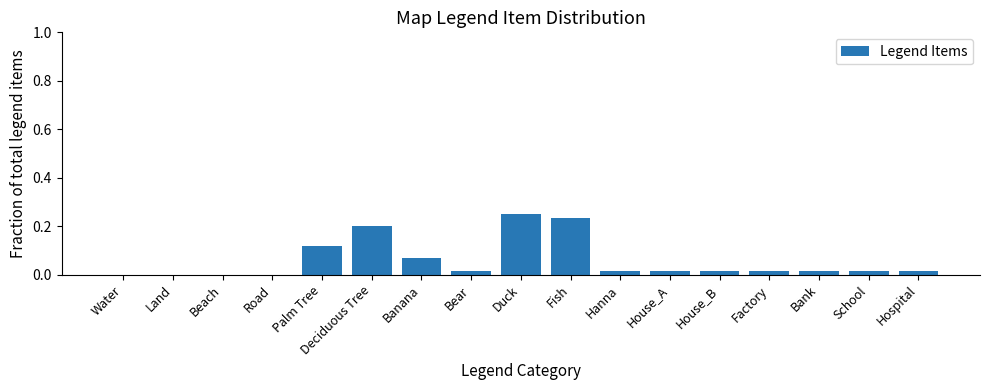

Between Fish and Hospital, which is larger?

Fish